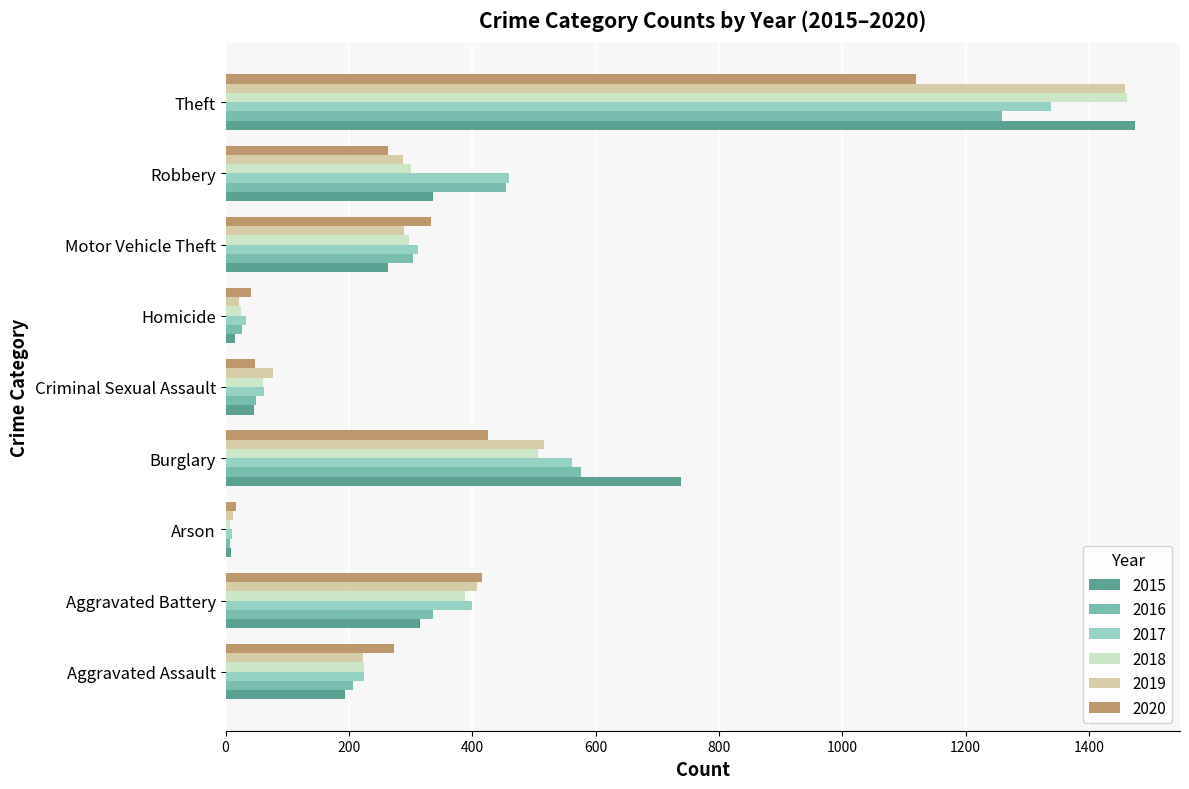

What is the total value across all series at Burglary?

3324